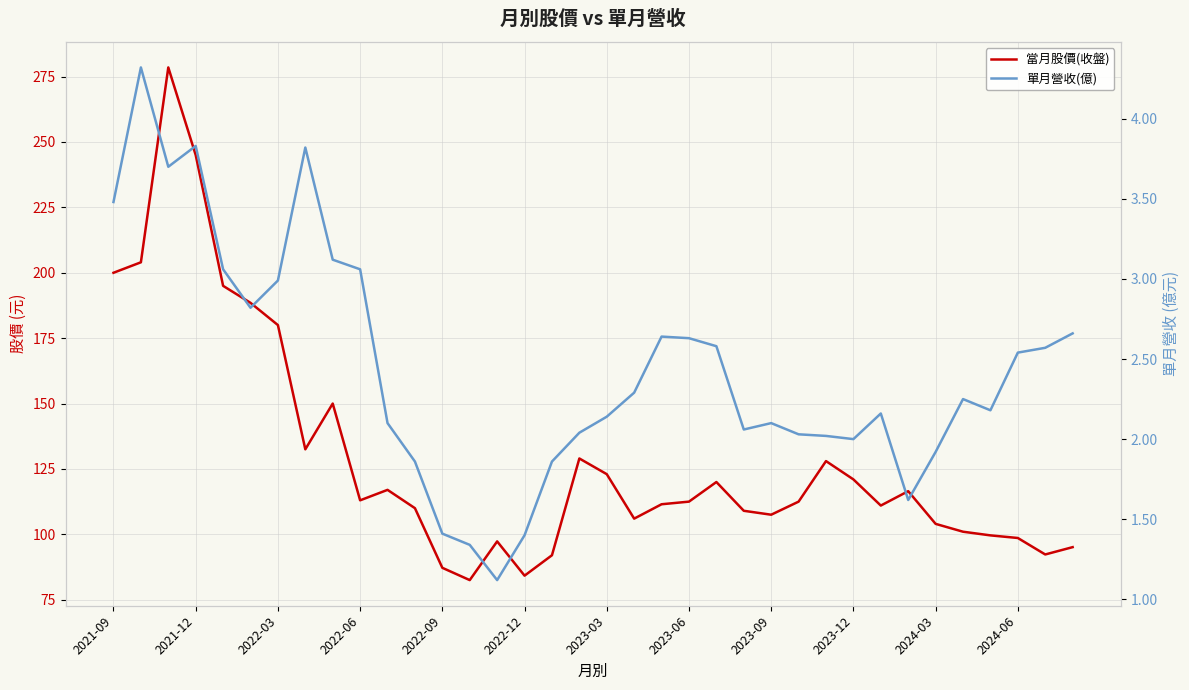

How many data points in 當月股價(收盤) are above 112?

19